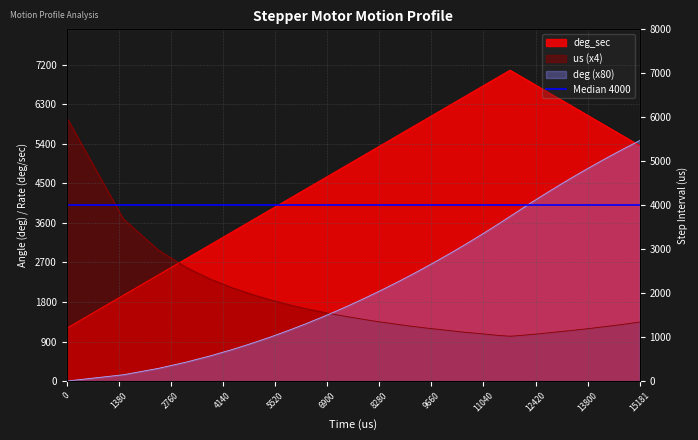

At how many categories does at least one series exceed 3748?

33